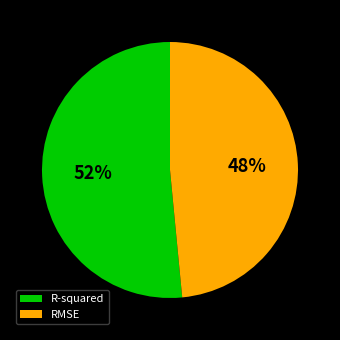

To the nearest percent, what is the average slice percentage?

50%